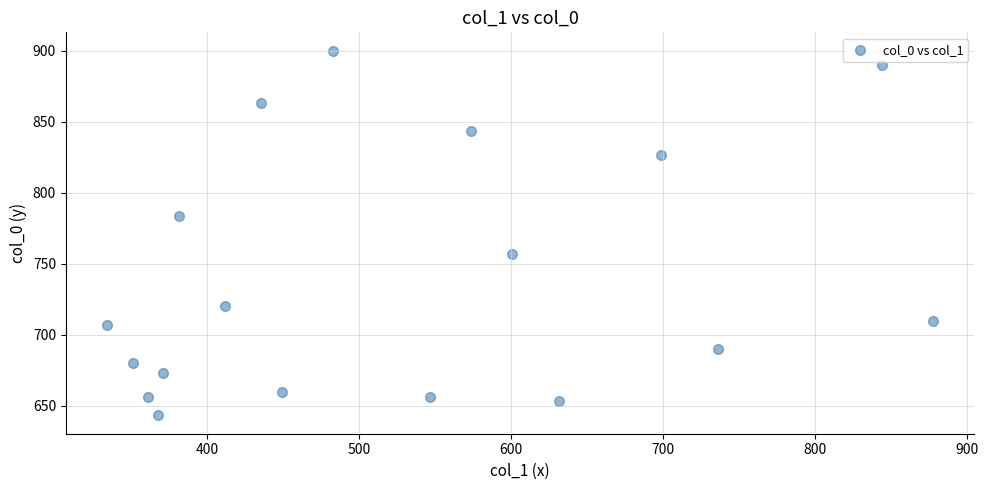

What is the range of Y values (max minus min)?

256.7